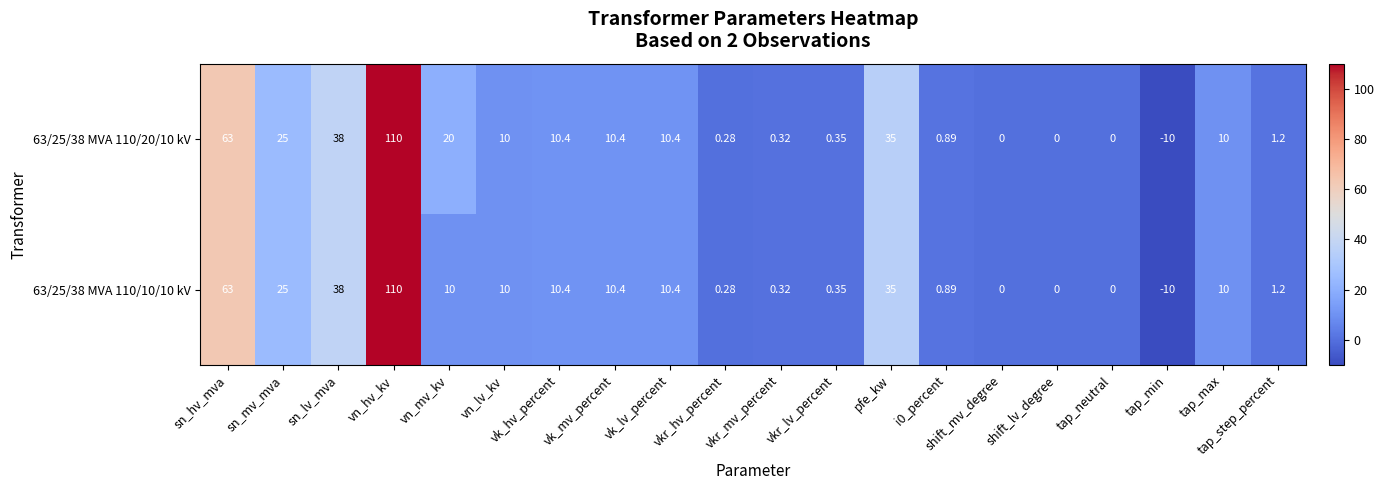

Where does the 63/25/38 MVA 110/10/10 kV series first go above 10?

sn_hv_mva